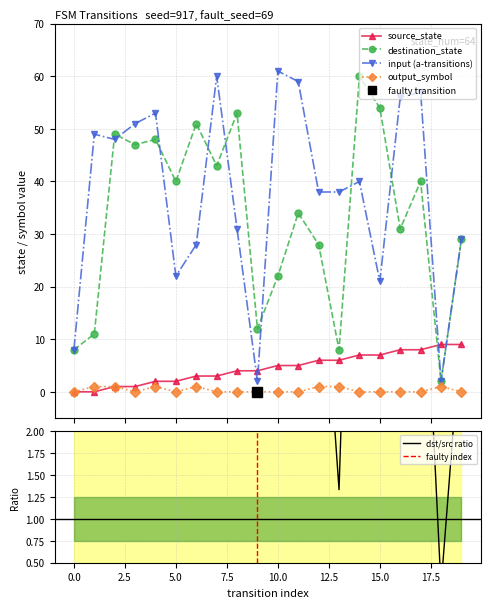

How many data points in destination_state are less than 40?

10